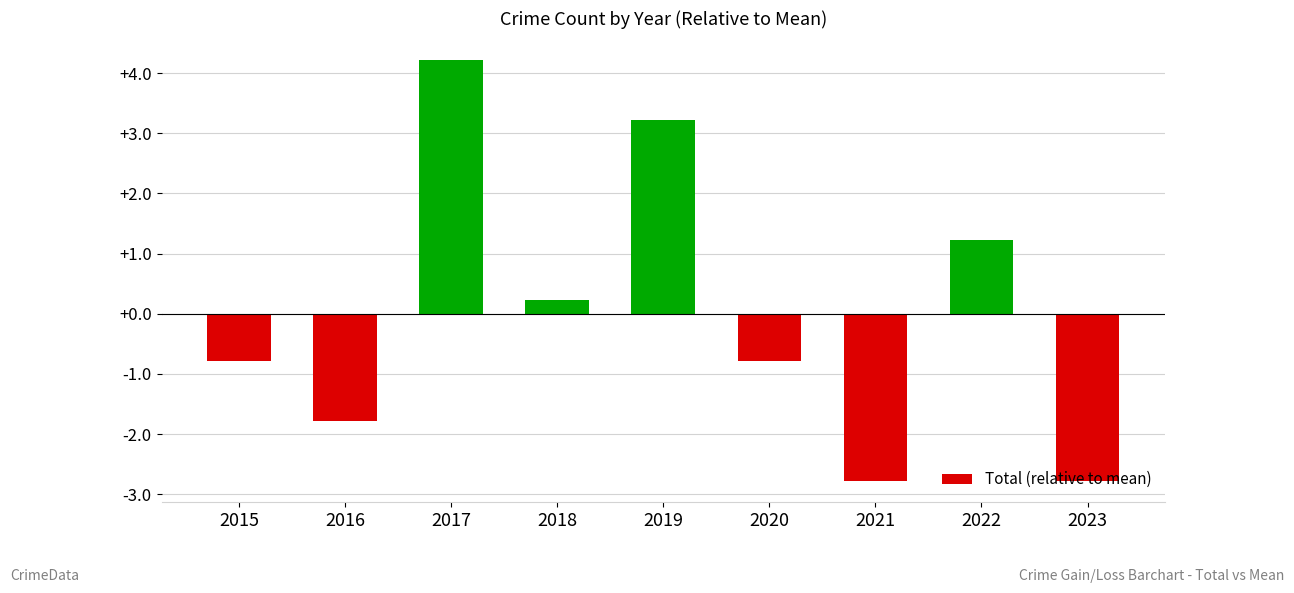

Approximately how many times larger is the value at 2022 compared to 2017?

0.3